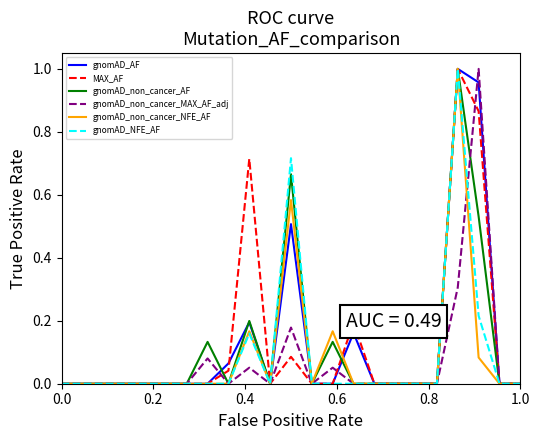

What are all the series names shown in the legend?

gnomAD_AF, MAX_AF, gnomAD_non_cancer_AF, gnomAD_non_cancer_MAX_AF_adj, gnomAD_non_cancer_NFE_AF, gnomAD_NFE_AF